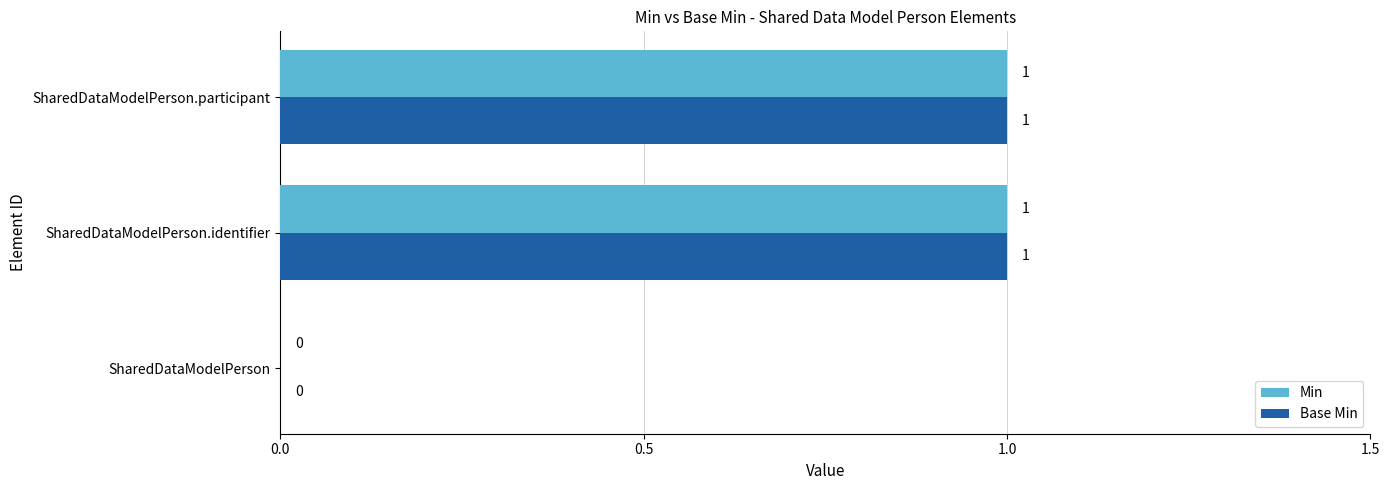

At which label is Base Min closest to 0?

SharedDataModelPerson